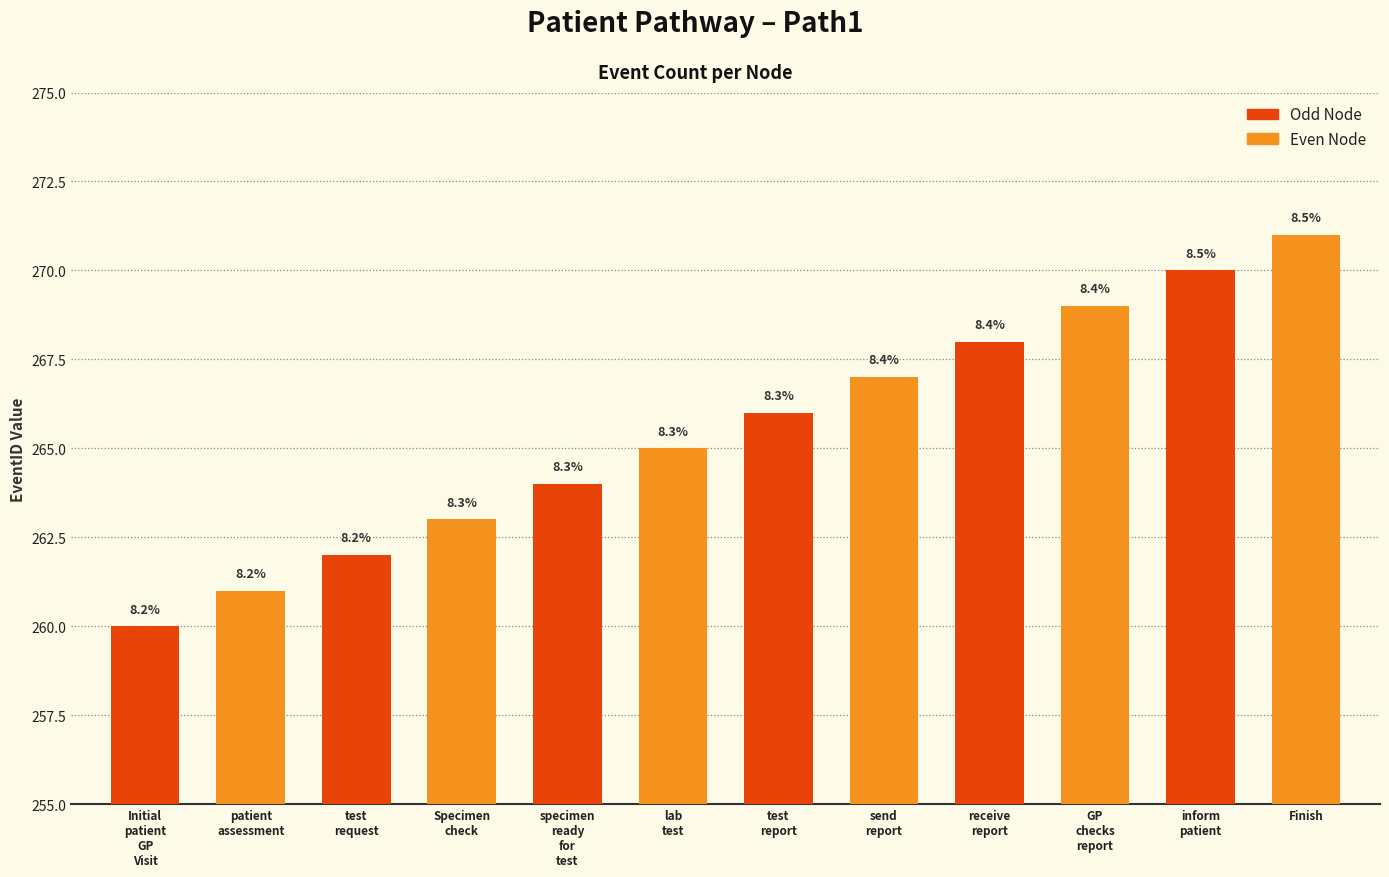

Where is the data nearest to the value 265?

lab
test